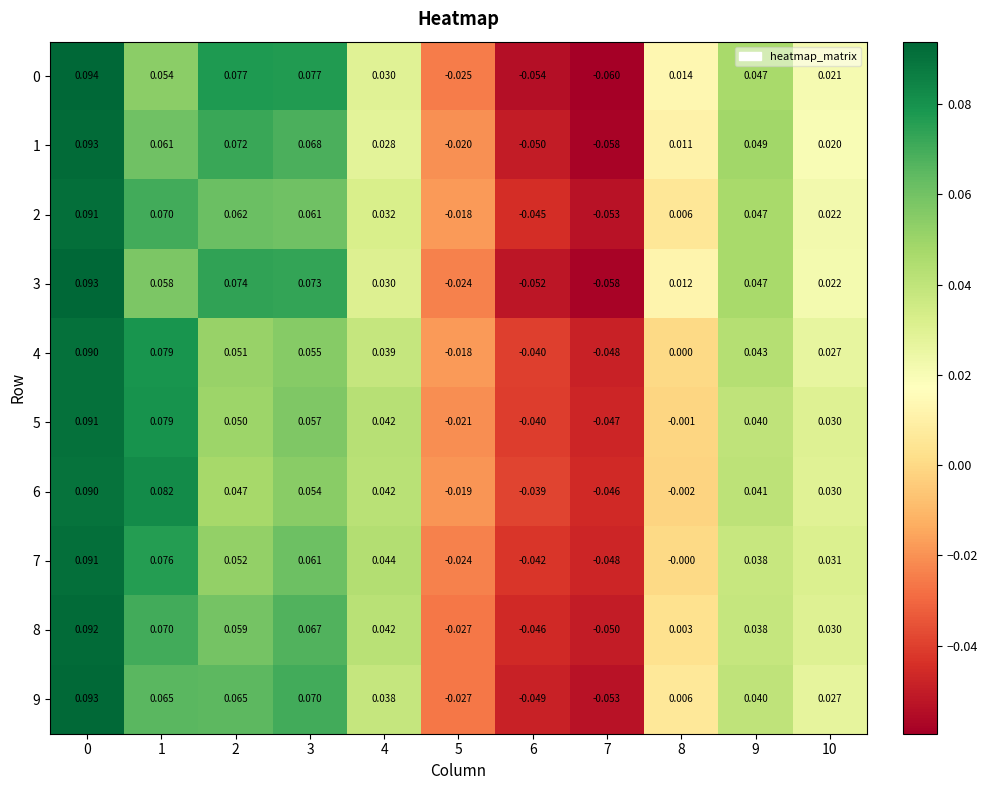

Reading left to right, extract all data points from this chart.

0: 0=0.1	1=0.1	2=0.1	3=0.1	4=0.0	5=-0.0	6=-0.1	7=-0.1	8=0.0	9=0.0	10=0.0
1: 0=0.1	1=0.1	2=0.1	3=0.1	4=0.0	5=-0.0	6=-0.1	7=-0.1	8=0.0	9=0.0	10=0.0
2: 0=0.1	1=0.1	2=0.1	3=0.1	4=0.0	5=-0.0	6=-0.0	7=-0.1	8=0.0	9=0.0	10=0.0
3: 0=0.1	1=0.1	2=0.1	3=0.1	4=0.0	5=-0.0	6=-0.1	7=-0.1	8=0.0	9=0.0	10=0.0
4: 0=0.1	1=0.1	2=0.1	3=0.1	4=0.0	5=-0.0	6=-0.0	7=-0.0	8=0.0	9=0.0	10=0.0
5: 0=0.1	1=0.1	2=0.1	3=0.1	4=0.0	5=-0.0	6=-0.0	7=-0.0	8=-0.0	9=0.0	10=0.0
6: 0=0.1	1=0.1	2=0.0	3=0.1	4=0.0	5=-0.0	6=-0.0	7=-0.0	8=-0.0	9=0.0	10=0.0
7: 0=0.1	1=0.1	2=0.1	3=0.1	4=0.0	5=-0.0	6=-0.0	7=-0.0	8=-0.0	9=0.0	10=0.0
8: 0=0.1	1=0.1	2=0.1	3=0.1	4=0.0	5=-0.0	6=-0.0	7=-0.1	8=0.0	9=0.0	10=0.0
9: 0=0.1	1=0.1	2=0.1	3=0.1	4=0.0	5=-0.0	6=-0.0	7=-0.1	8=0.0	9=0.0	10=0.0